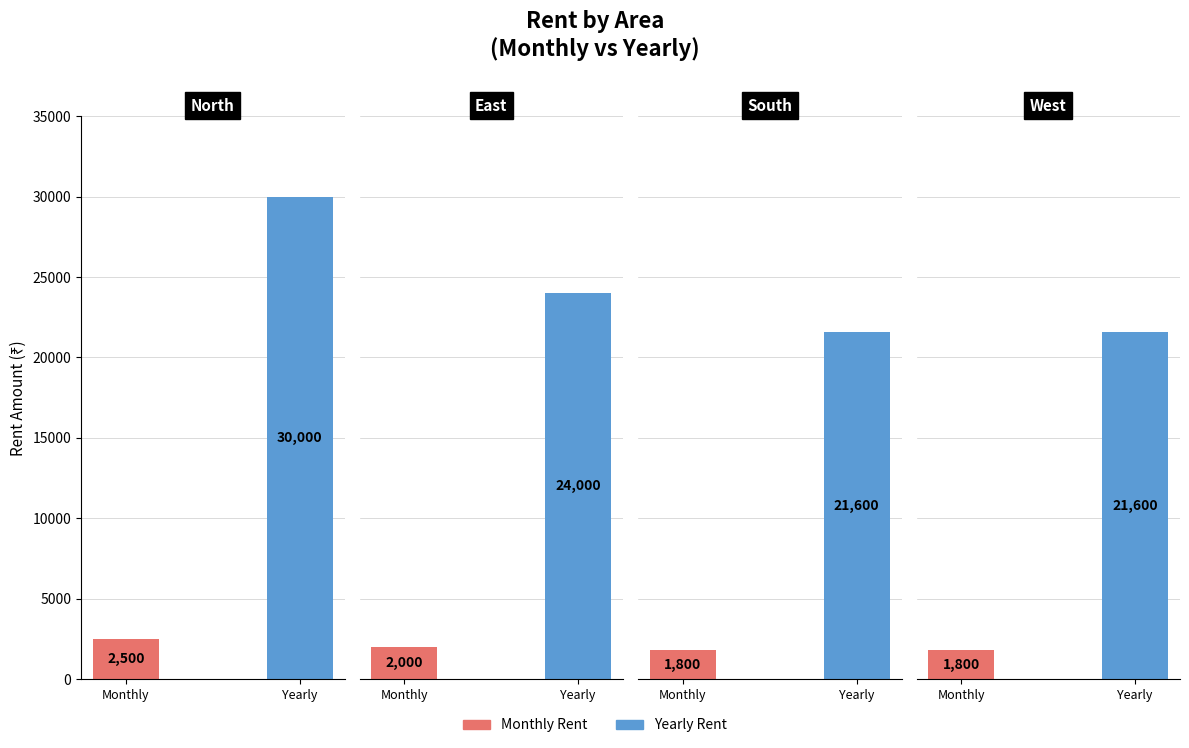

Rank the categories by Monthly Rent value from highest to lowest.

North, East, South, West